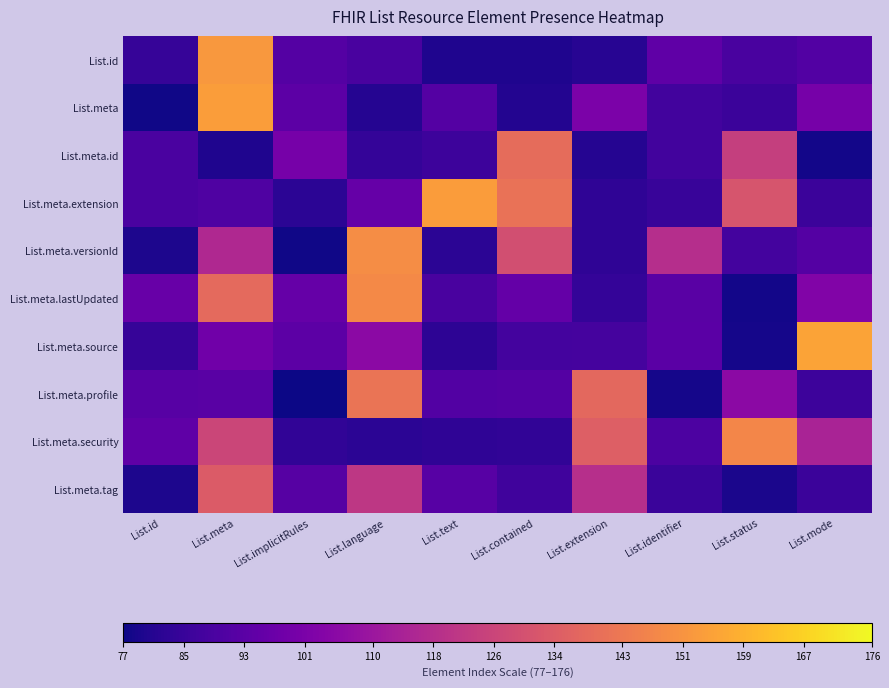

Which series has the largest range (max minus min)?

List.meta.source